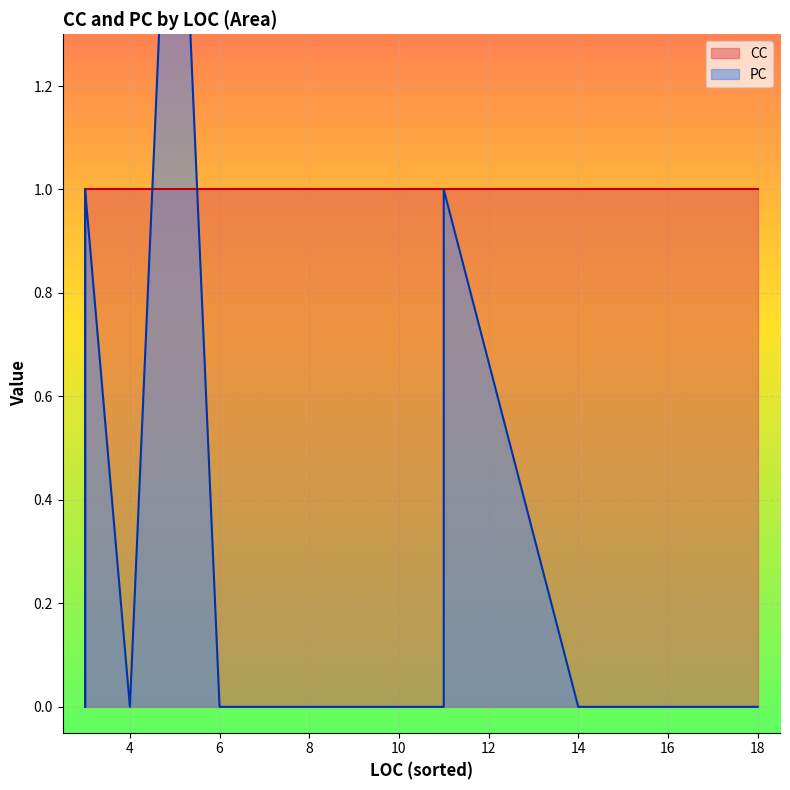

What is the maximum value for CC?

1